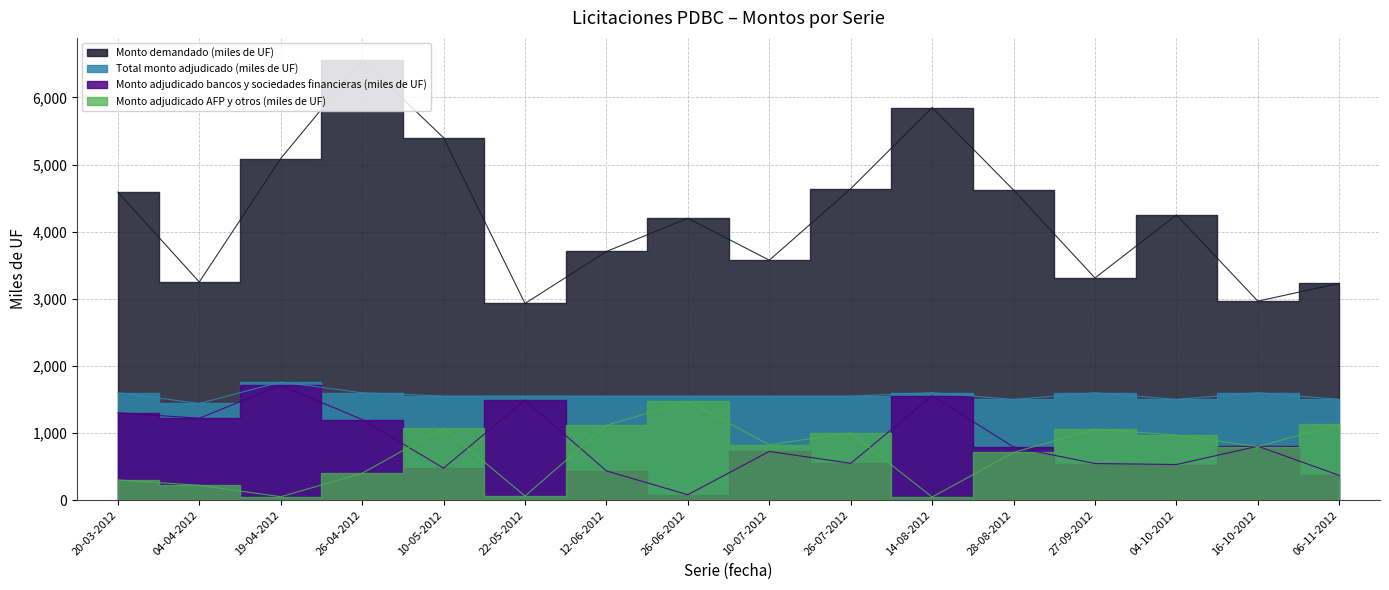

The Monto demandado (miles de UF) series shows 3310.0 at 27-09-2012. True or false?

True